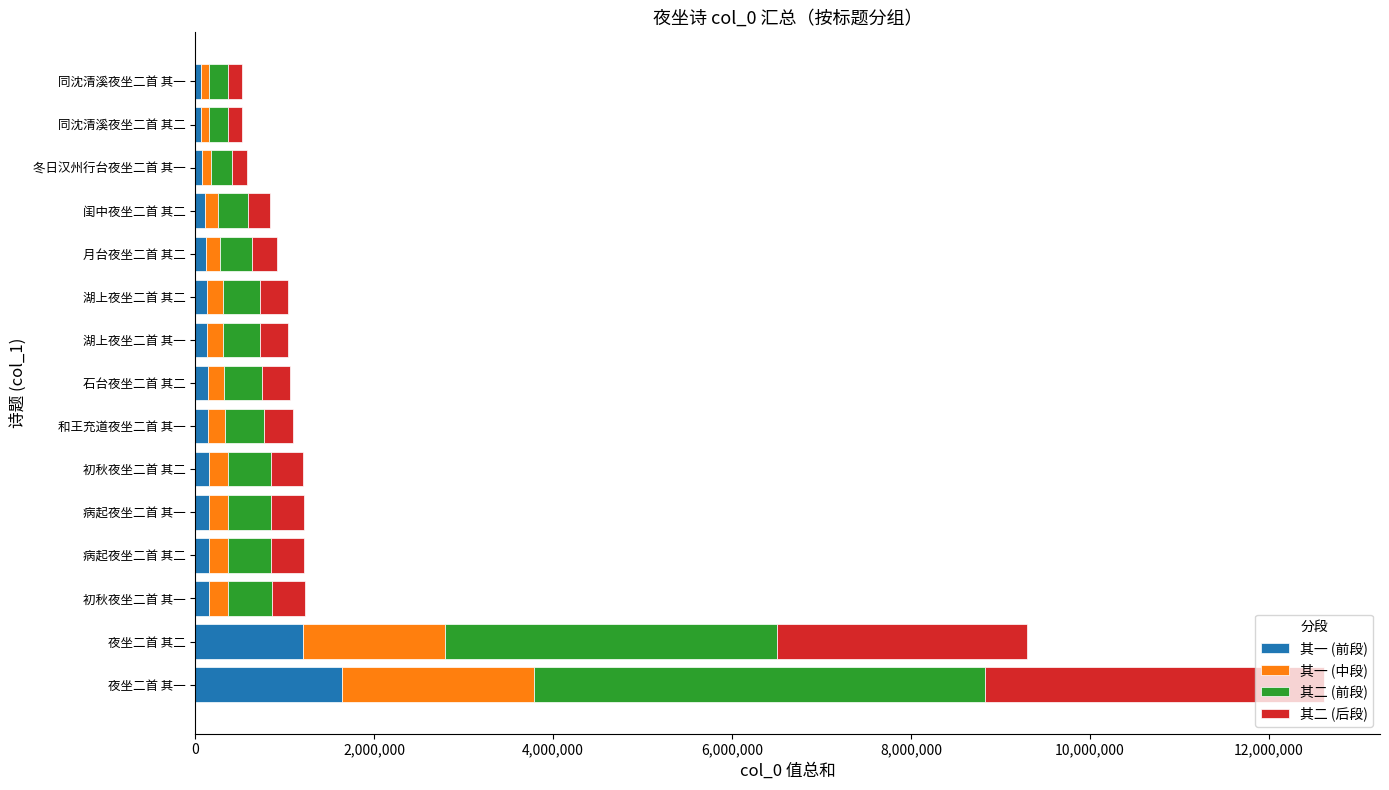

What is the sum of all 其一 (前段) values?

4469111